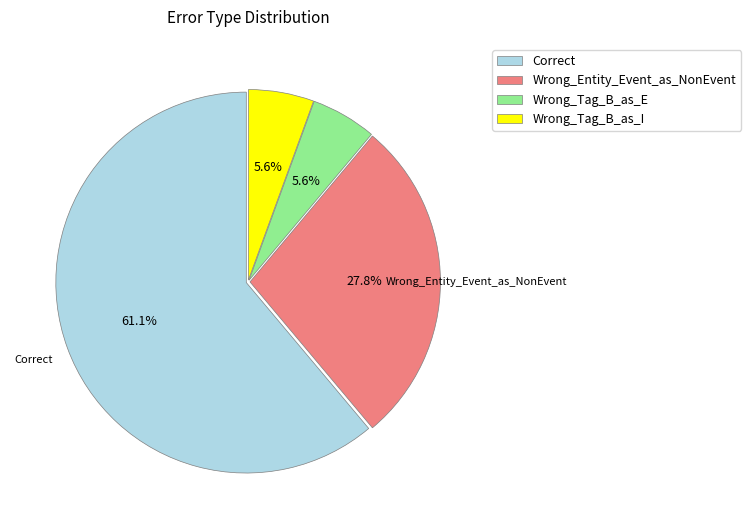

Combined, do Wrong_Tag_B_as_E and Wrong_Entity_Event_as_NonEvent account for over 50%?

No